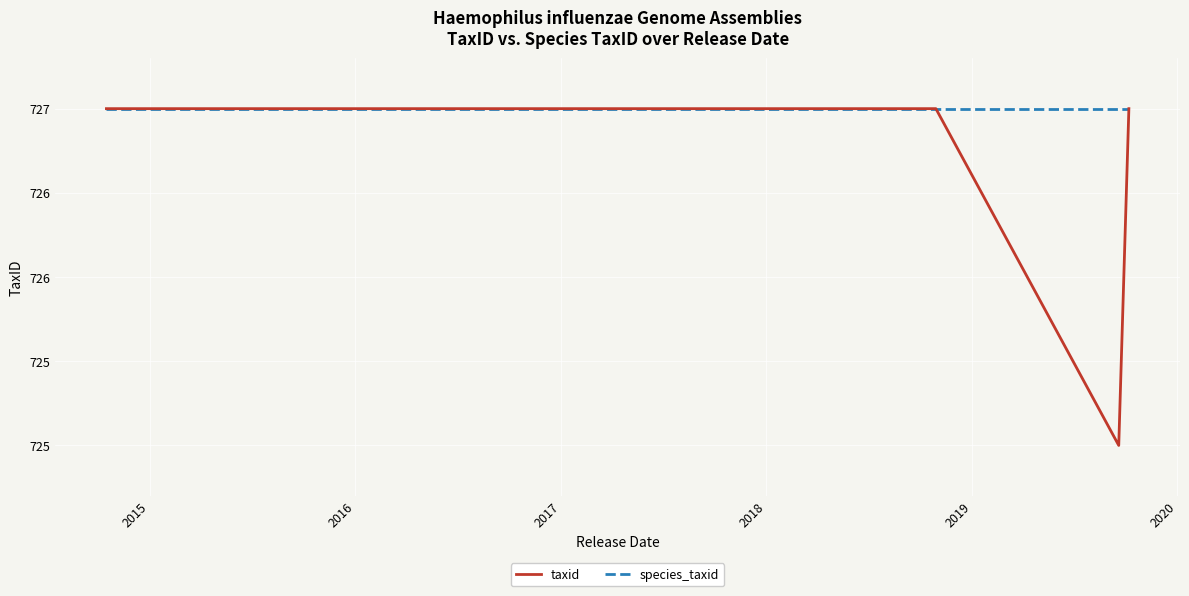

Reading left to right, transcribe all the data shown in this chart.

taxid: 727	727	727	727	727	727	727	727	727	727	727	727	727	727	727	727	727	727	727	727	727	727	727	727	727	727	727	727	727	727	727	727	727	727	727	727	727	727	725	727
species_taxid: 727	727	727	727	727	727	727	727	727	727	727	727	727	727	727	727	727	727	727	727	727	727	727	727	727	727	727	727	727	727	727	727	727	727	727	727	727	727	727	727